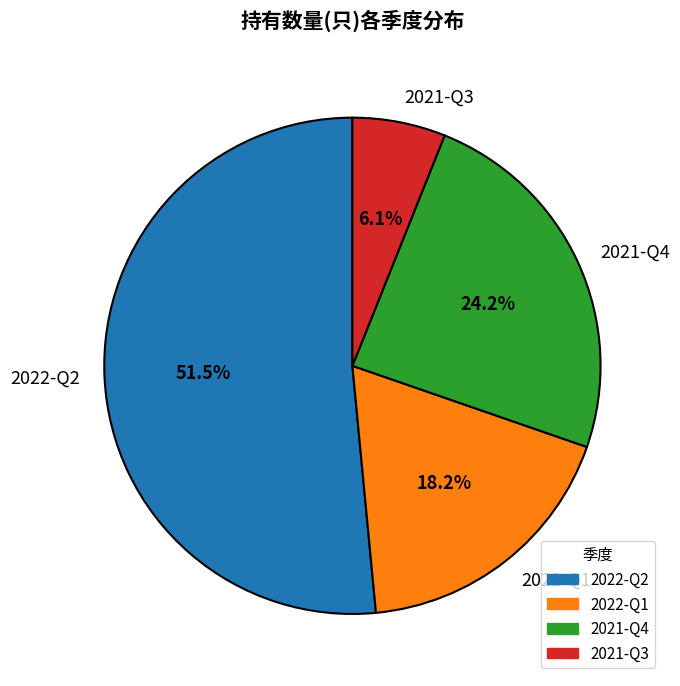

To the nearest percent, what percentage of the pie is 2021-Q4?

24%